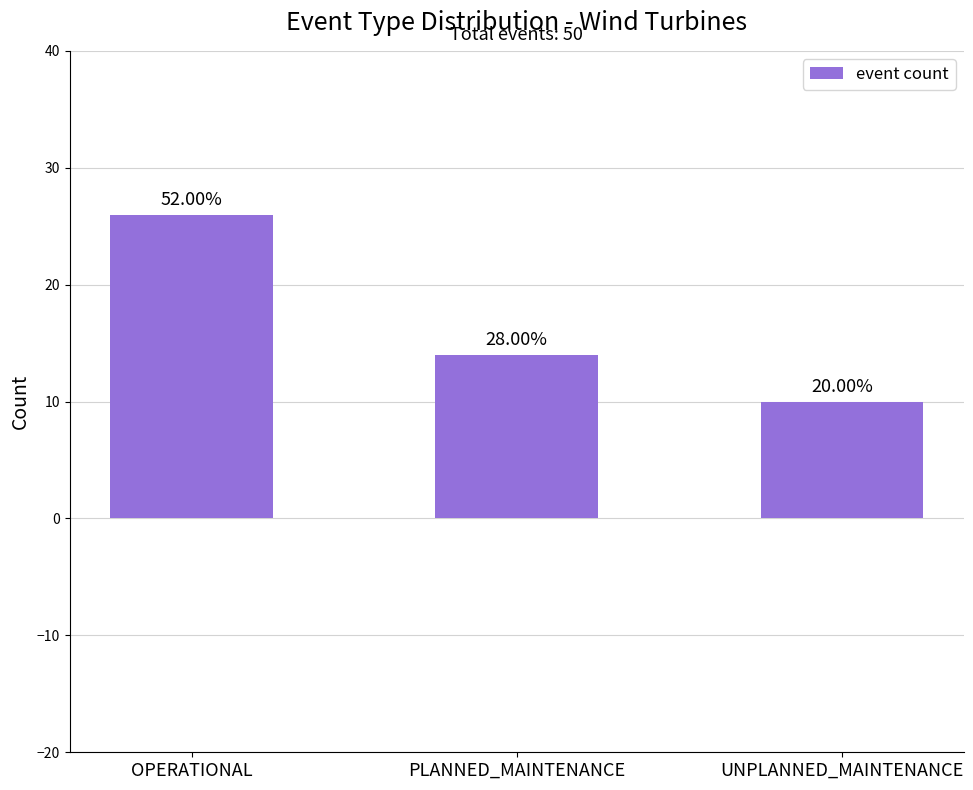

What is the approximate value at PLANNED_MAINTENANCE?

14